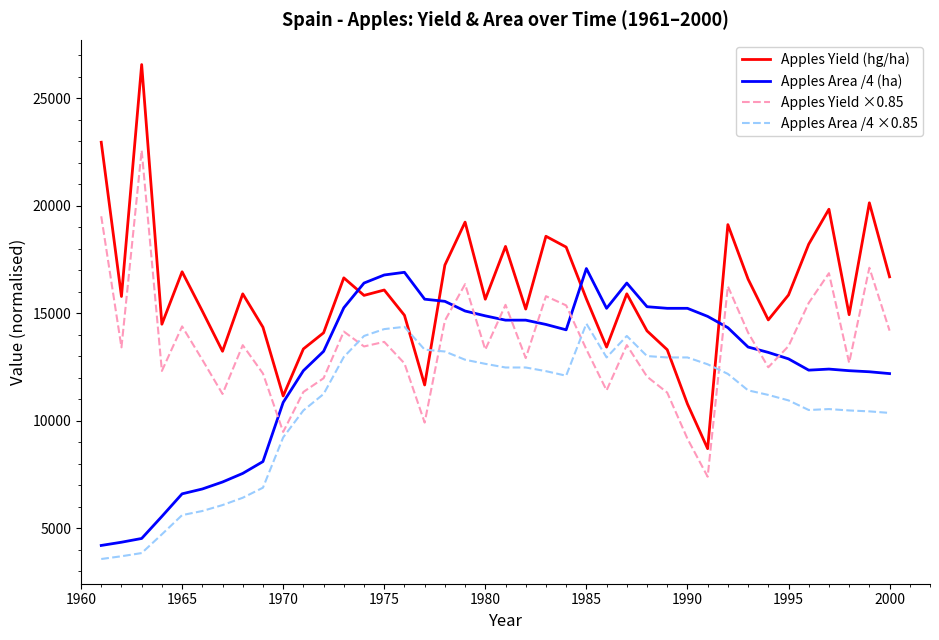

Rank the series by their maximum value, from highest to lowest.

Apples Yield (hg/ha), Apples Yield ×0.85, Apples Area /4 (ha), Apples Area /4 ×0.85